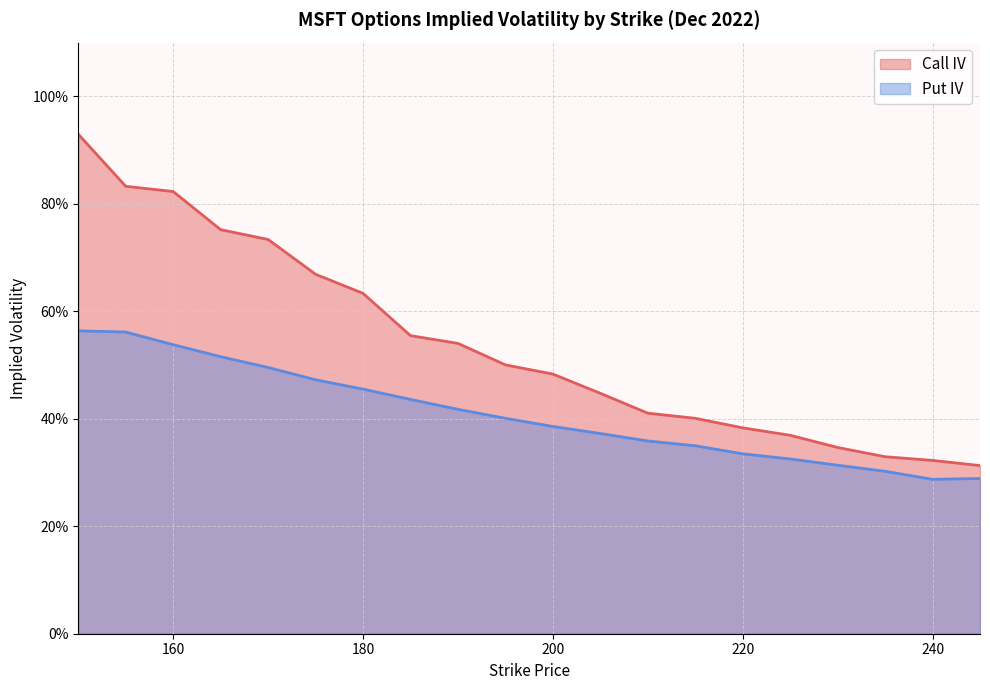

What is the maximum value shown in the chart?

0.9